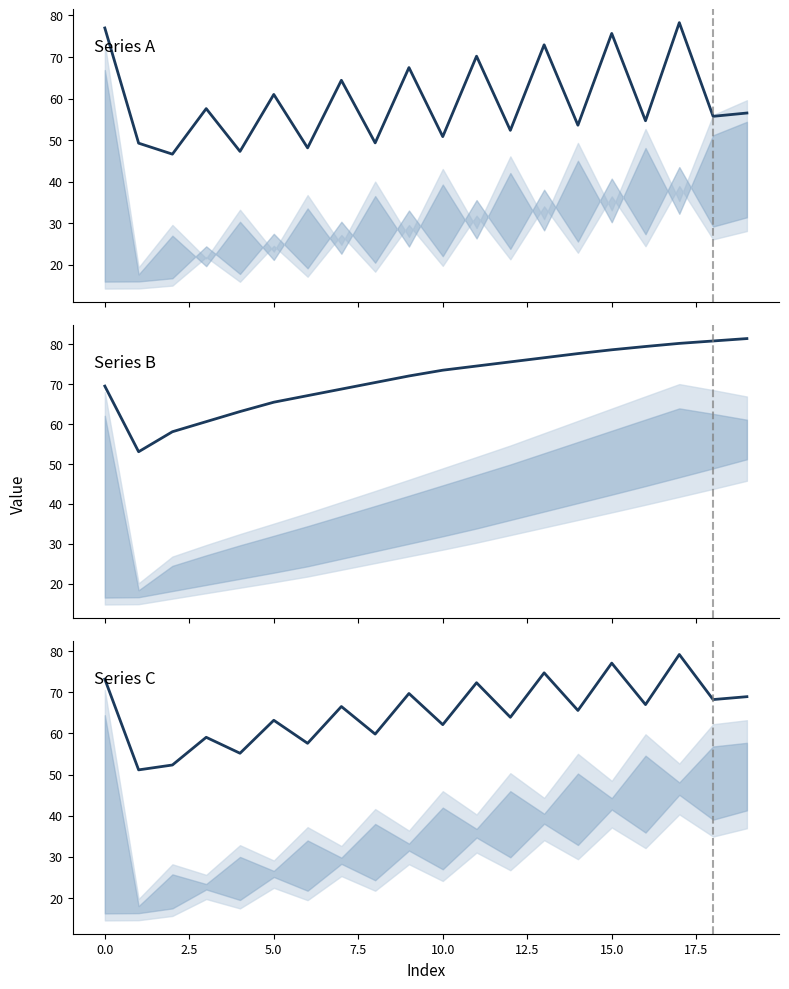

At which label is Series C closest to 65?

14